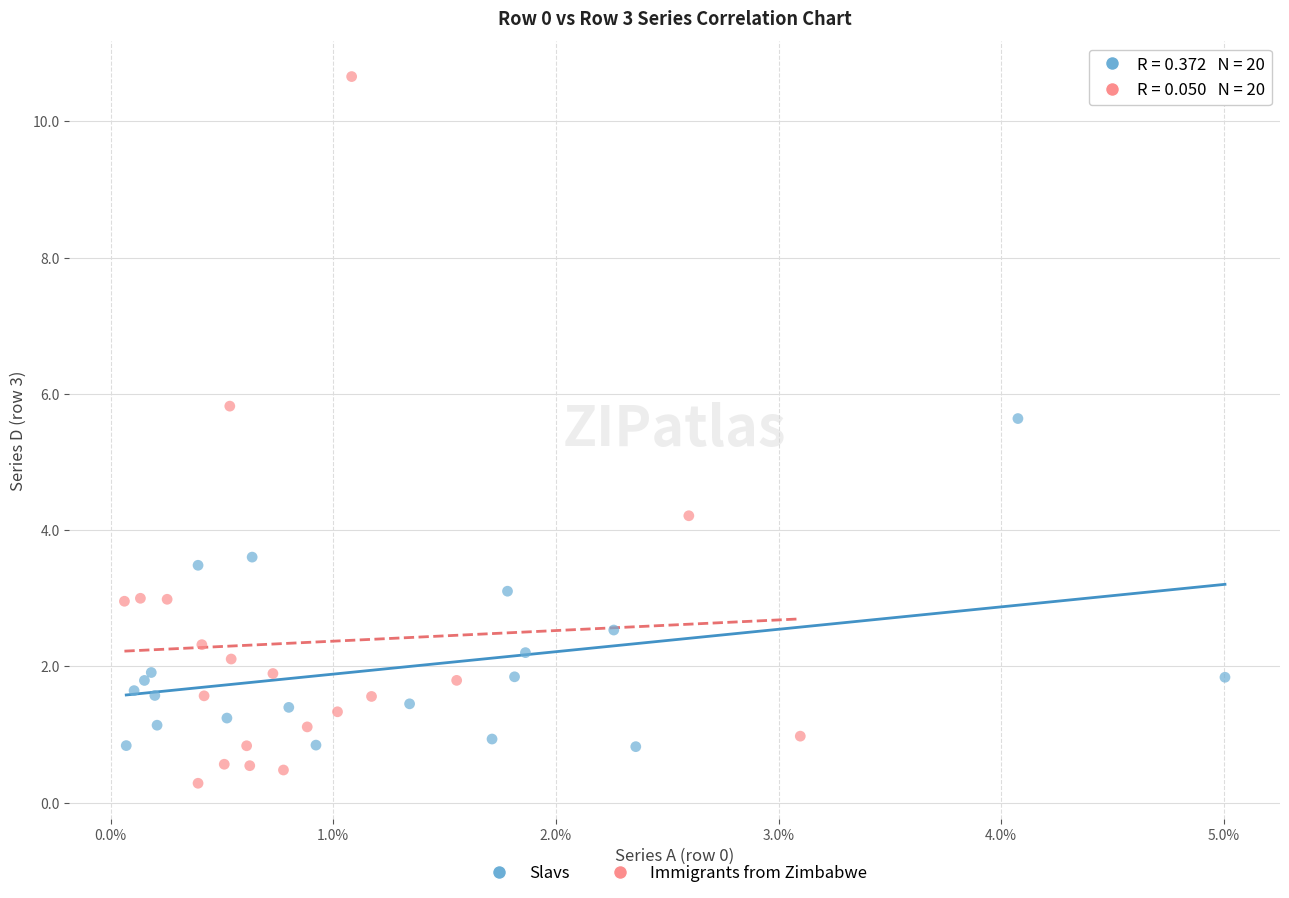

Which series contains the highest Y value?

Immigrants from Zimbabwe